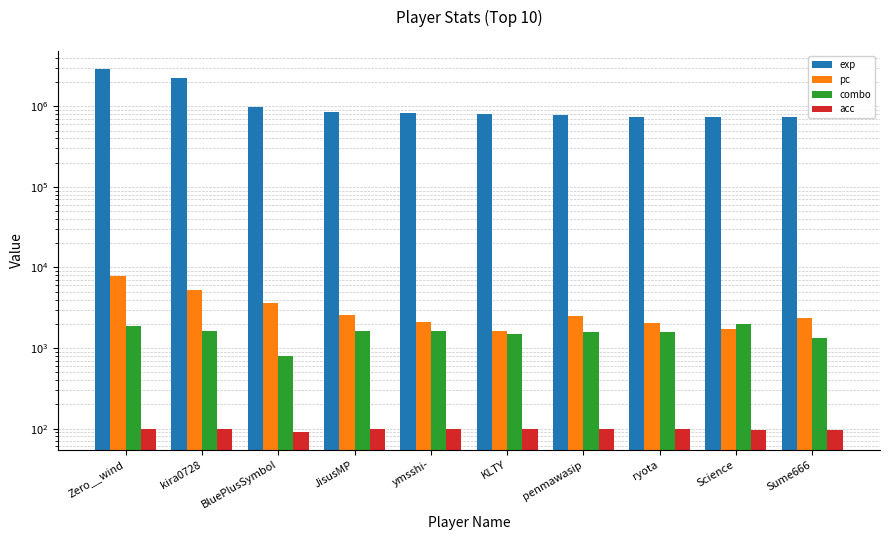

What is the sum of all combo values?

15473.0